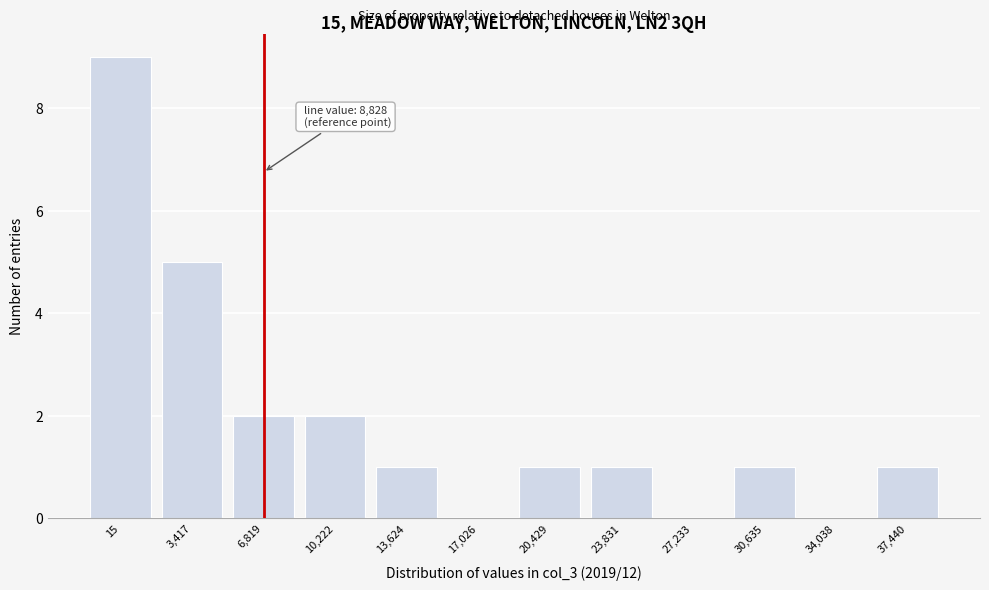

Reading right to left, what are all the values shown in this chart?

37,440=1	34,038=0	30,635=1	27,233=0	23,831=1	20,429=1	17,026=0	13,624=1	10,222=2	6,819=2	3,417=5	15=9